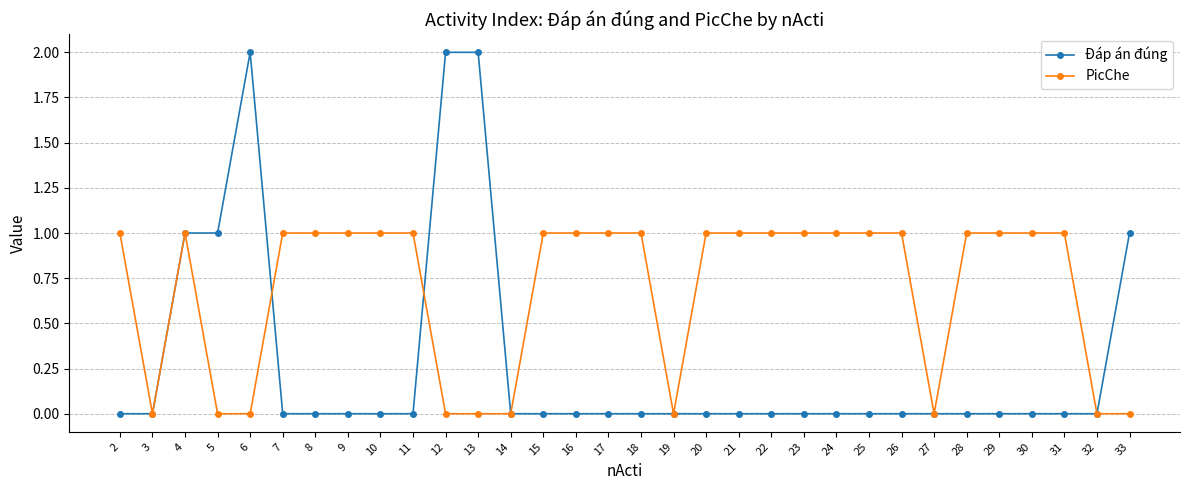

Which series has the largest range (max minus min)?

Đáp án đúng